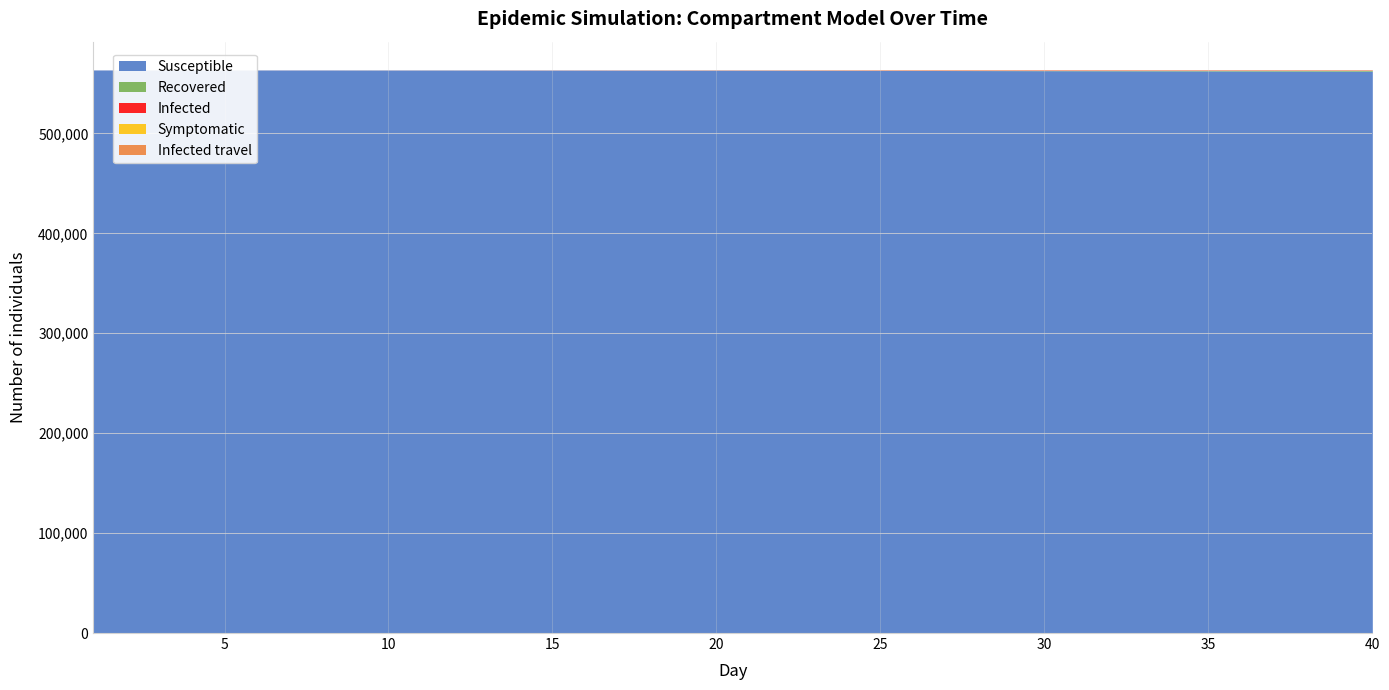

After their last crossing, which series has the higher values: Recovered or Symptomatic?

Recovered